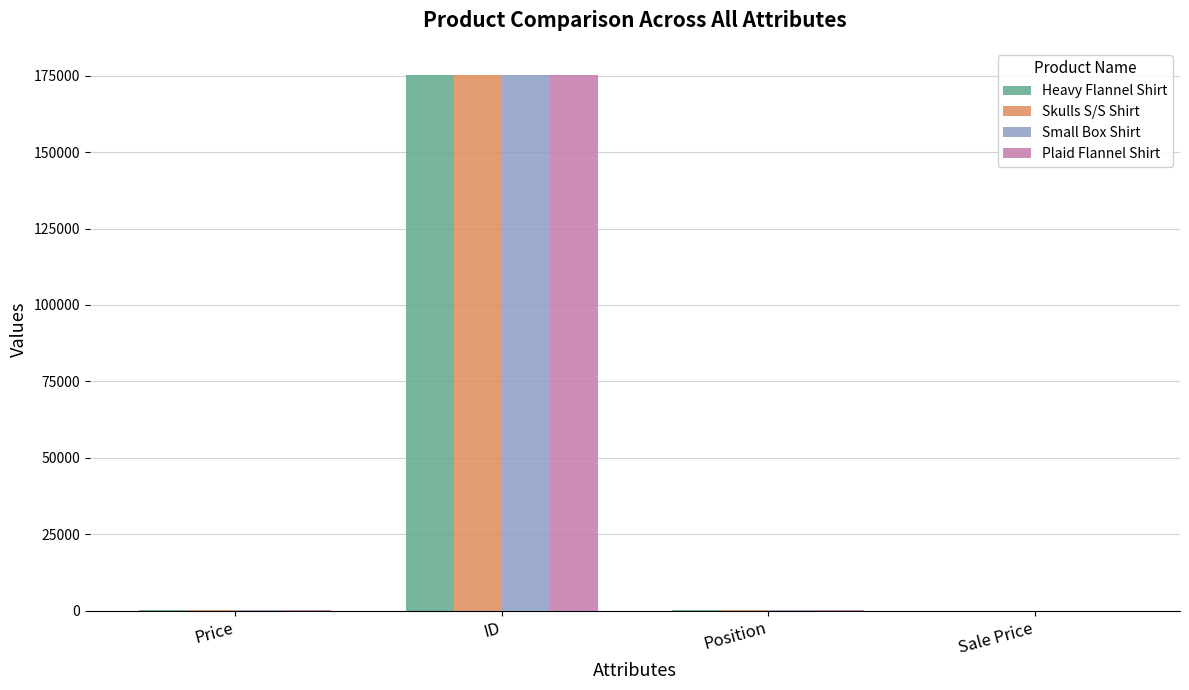

How many categories are shown in the chart?

4